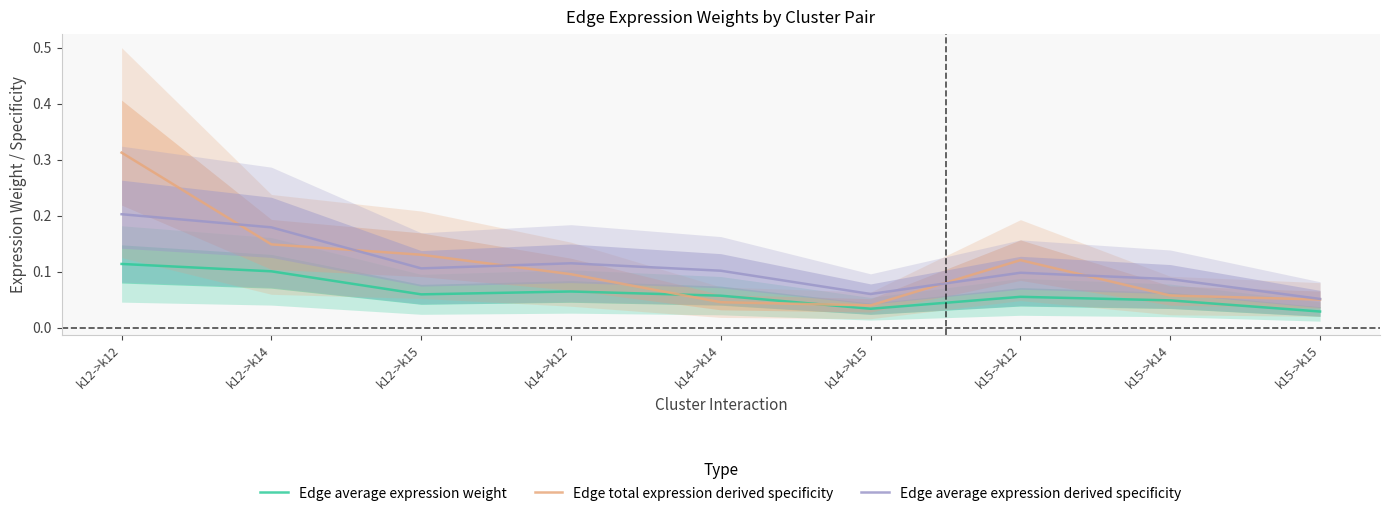

What is the difference between the second highest and second lowest values in the Edge total expression derived specificity series?

0.1